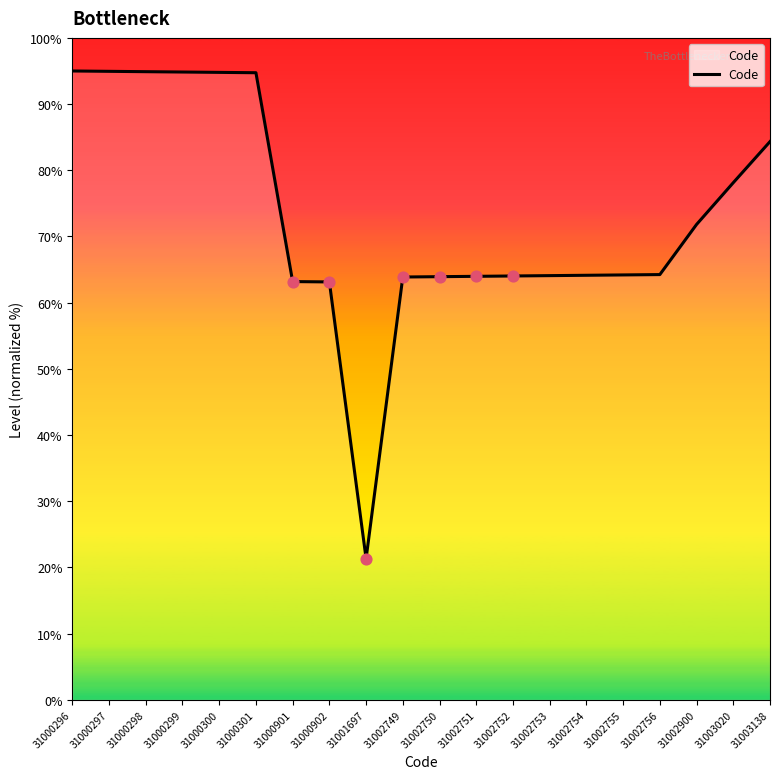

Approximately how many times larger is the value at 31000301 compared to 31002754?

1.5